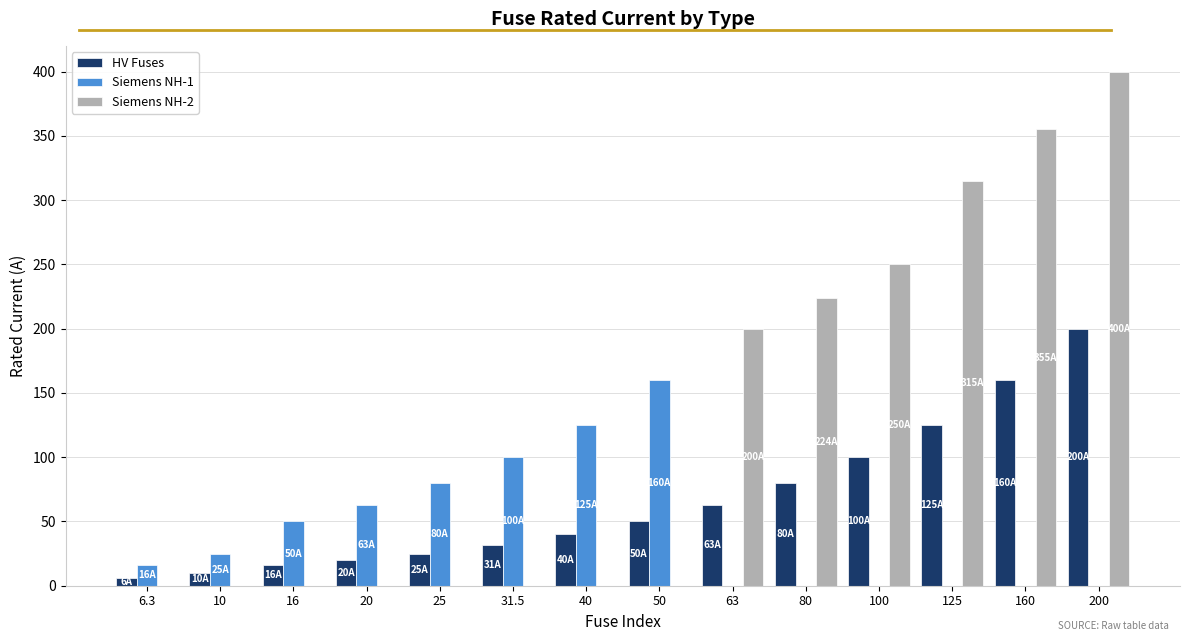

The value of HV Fuses at 63 is 98.9. True or false?

False